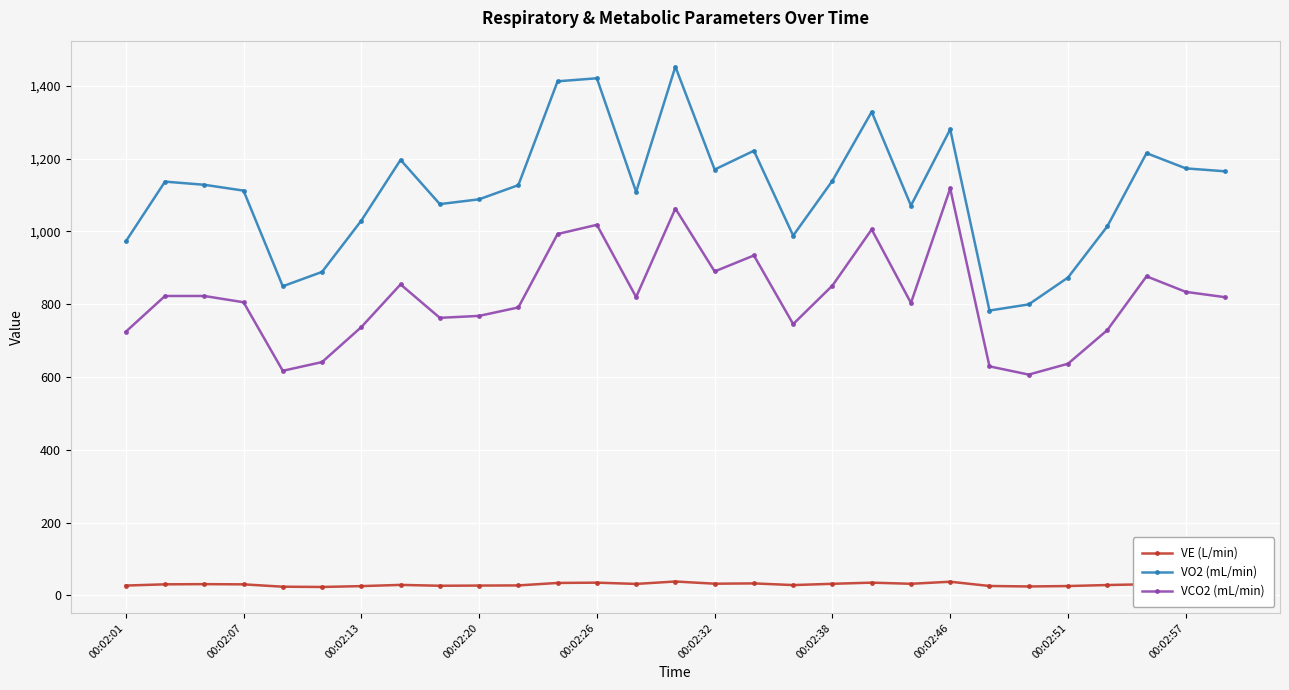

True or false: VE (L/min) and VCO2 (mL/min) intersect in this chart.

False